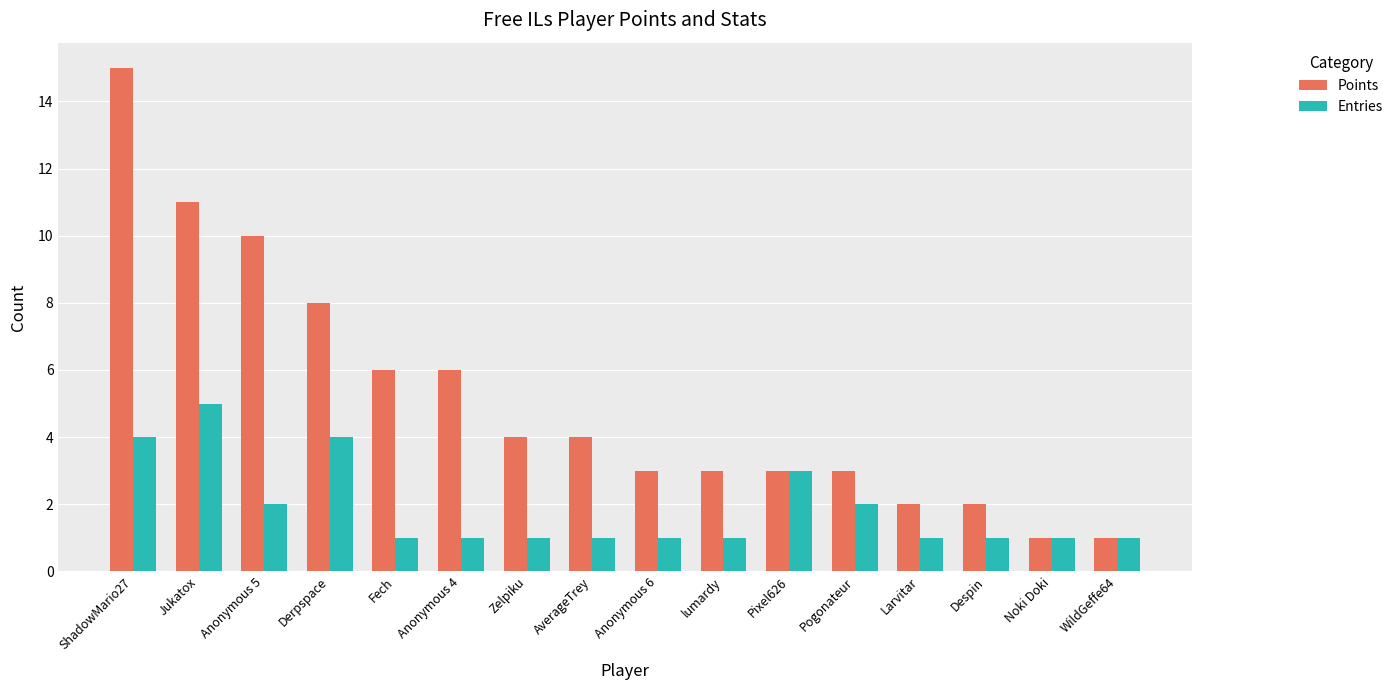

What is the difference between the maximum and minimum values in the Entries series?

4